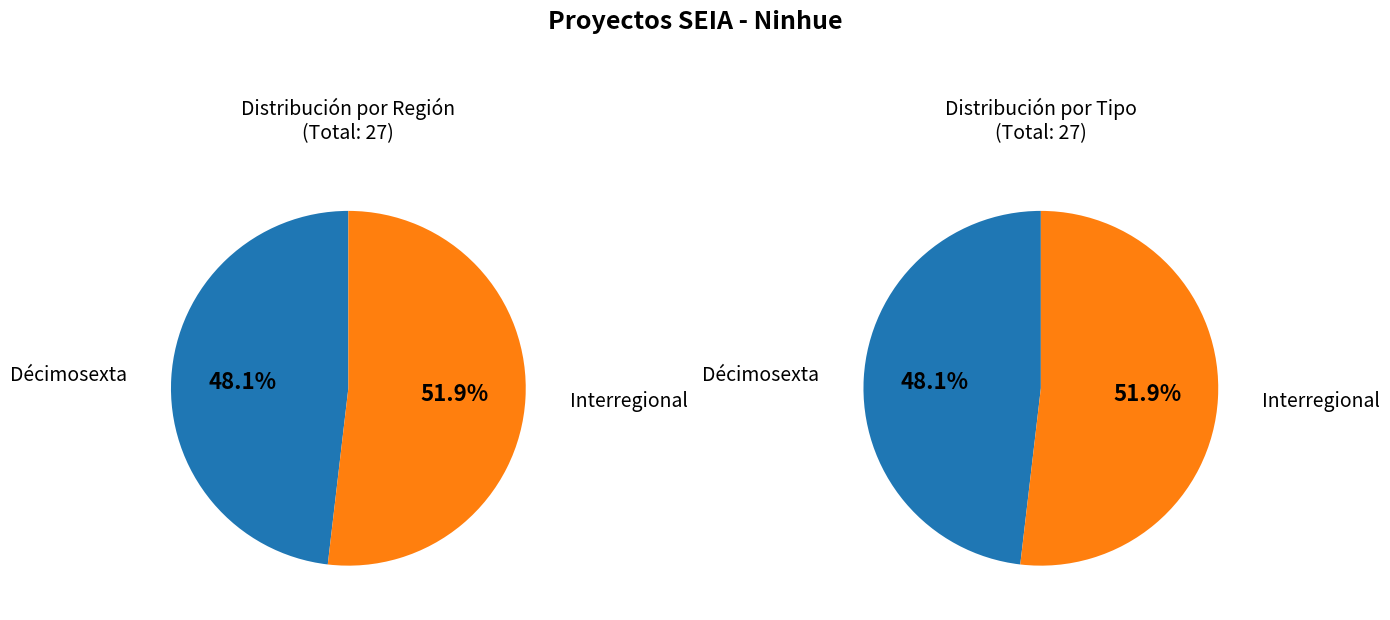

Which slice is the largest?

Interregional